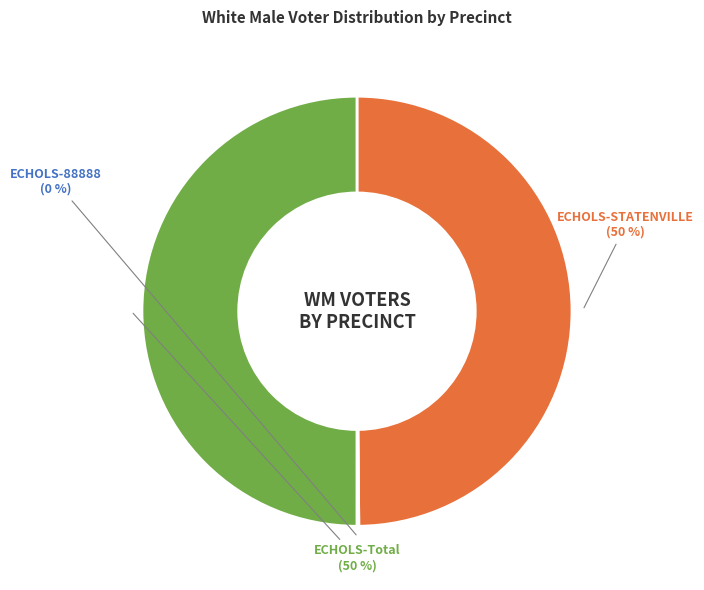

To the nearest percent, what is the average slice percentage?

33%